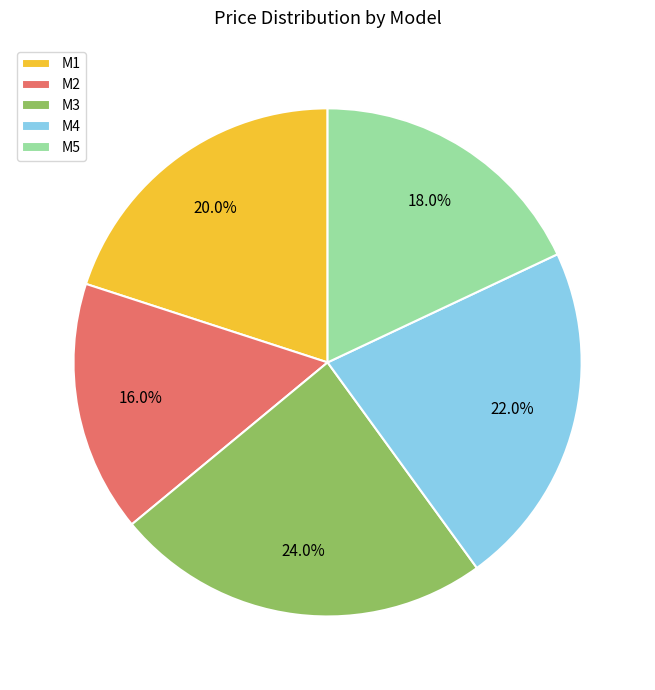

Combined, do M5 and M2 account for over 50%?

No